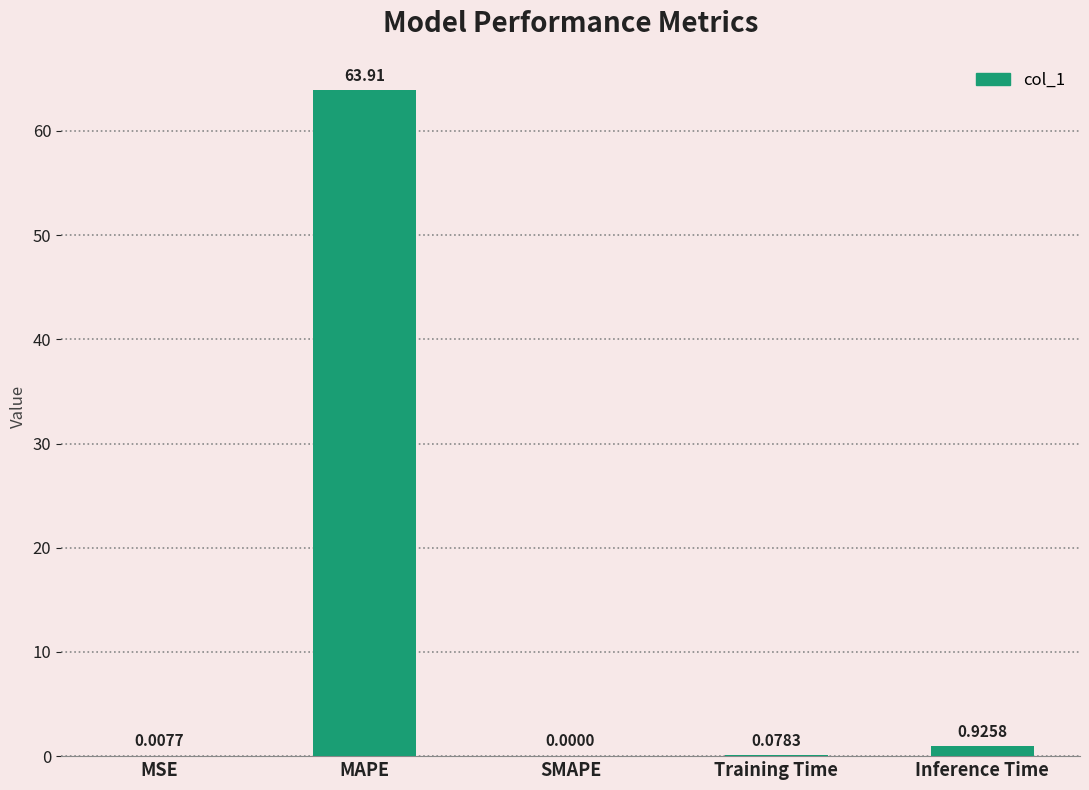

Count the number of data series in this chart.

1